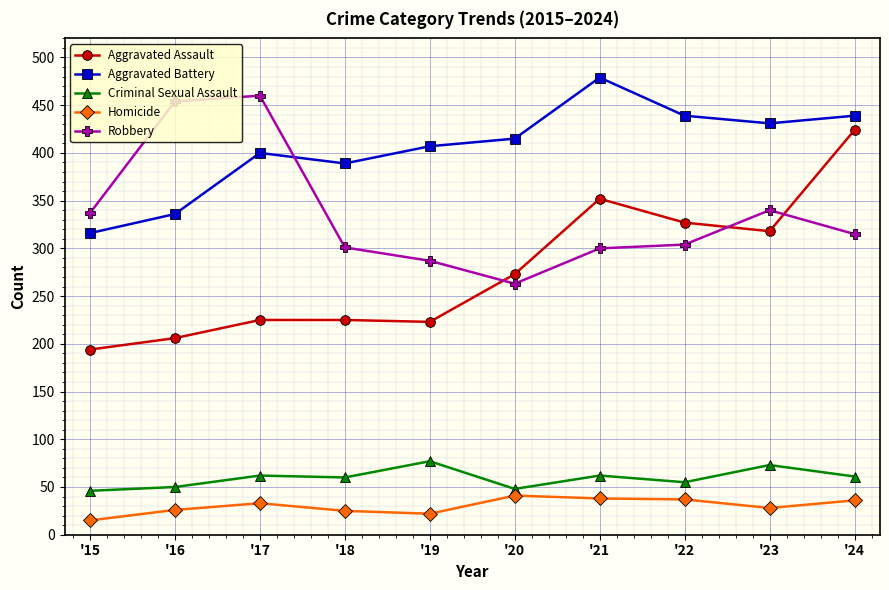

Which series has the largest total across all categories?

Aggravated Battery